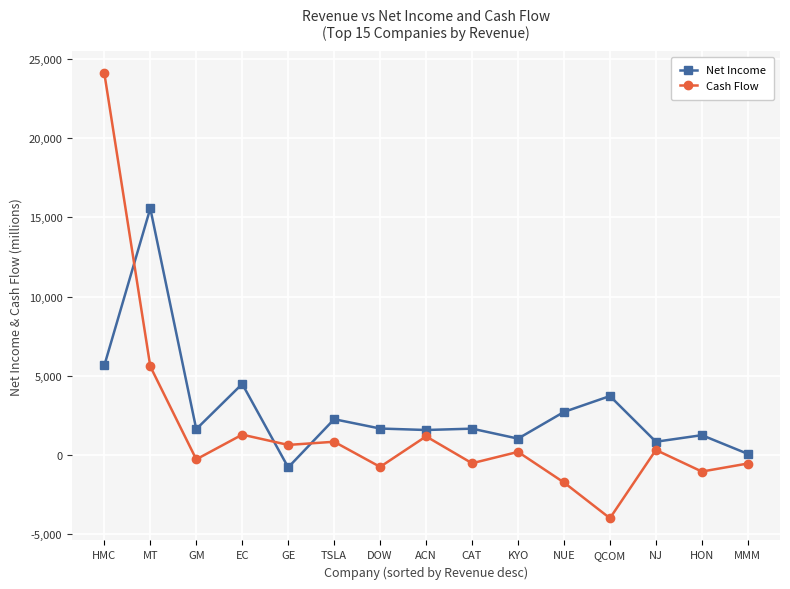

What is the minimum value for Net Income?

-771.0